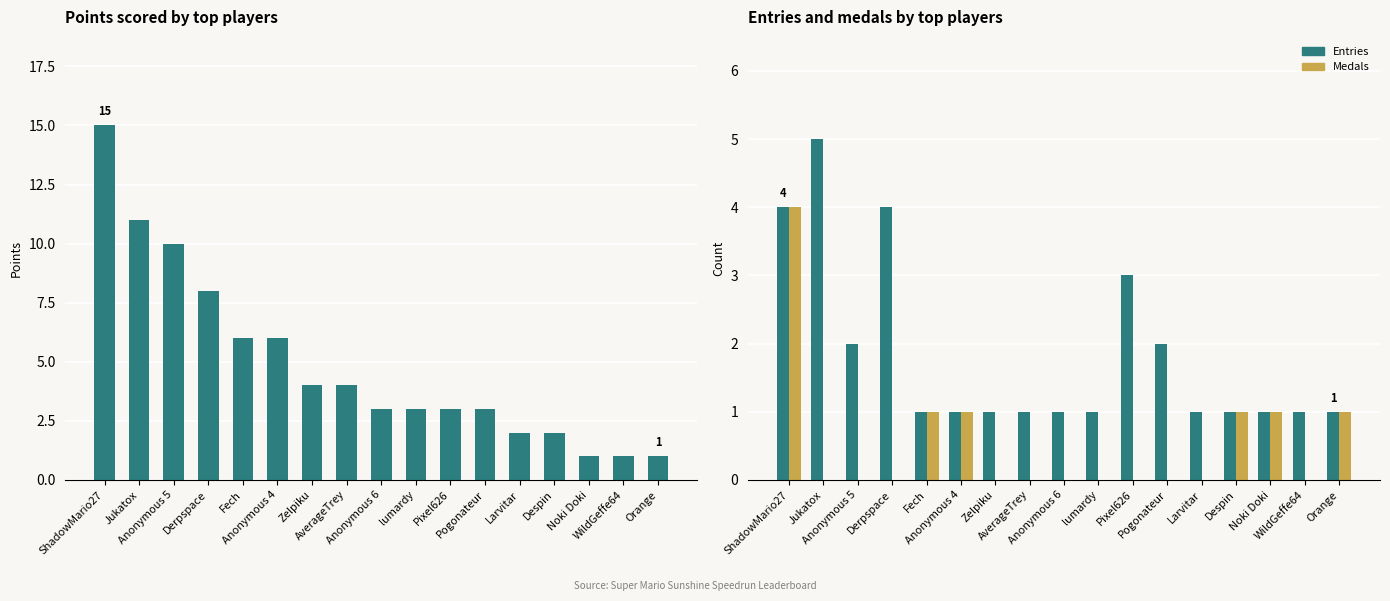

Where is Entries nearest to the value 3?

Pixel626